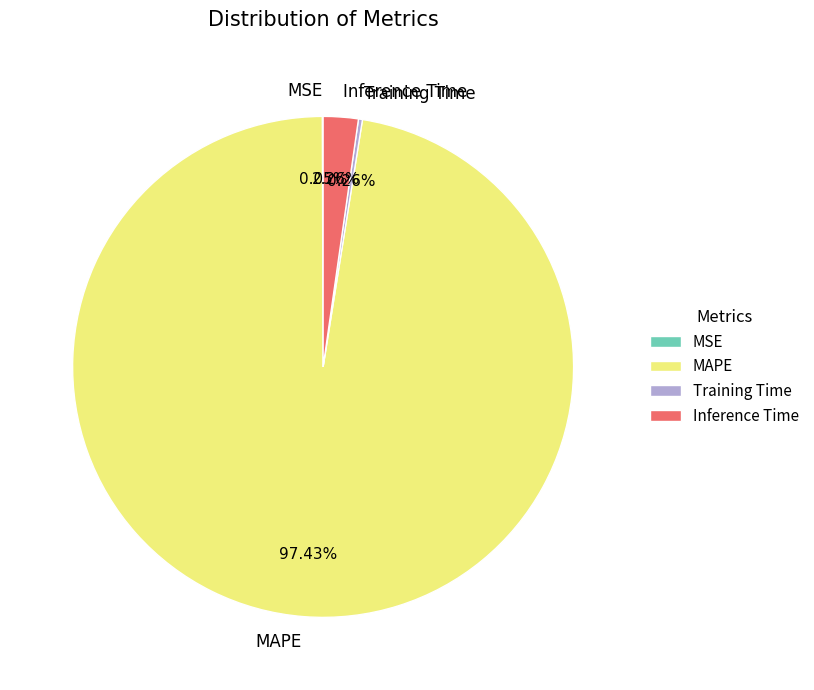

How much of the chart is everything except Inference Time?

97.7%